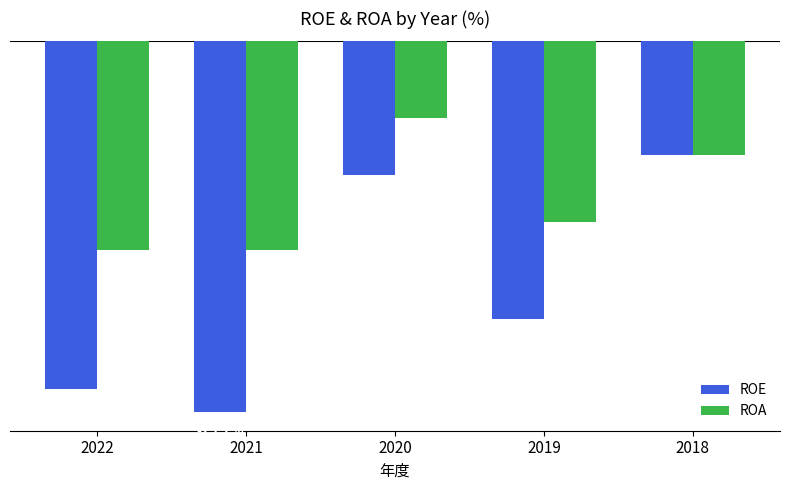

Which series has the largest total across all categories?

ROA